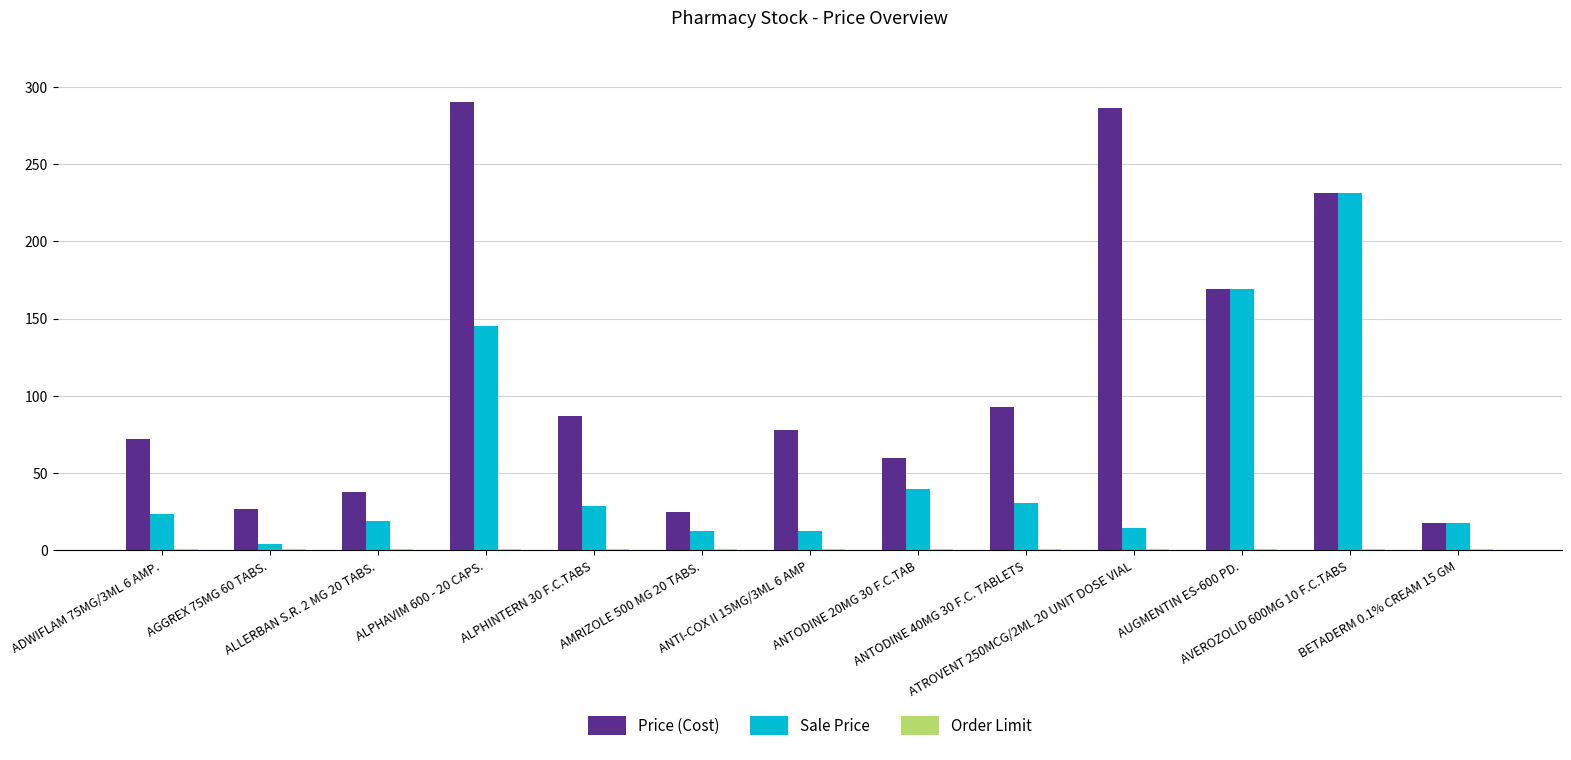

What is the maximum value for Sale Price?

231.0